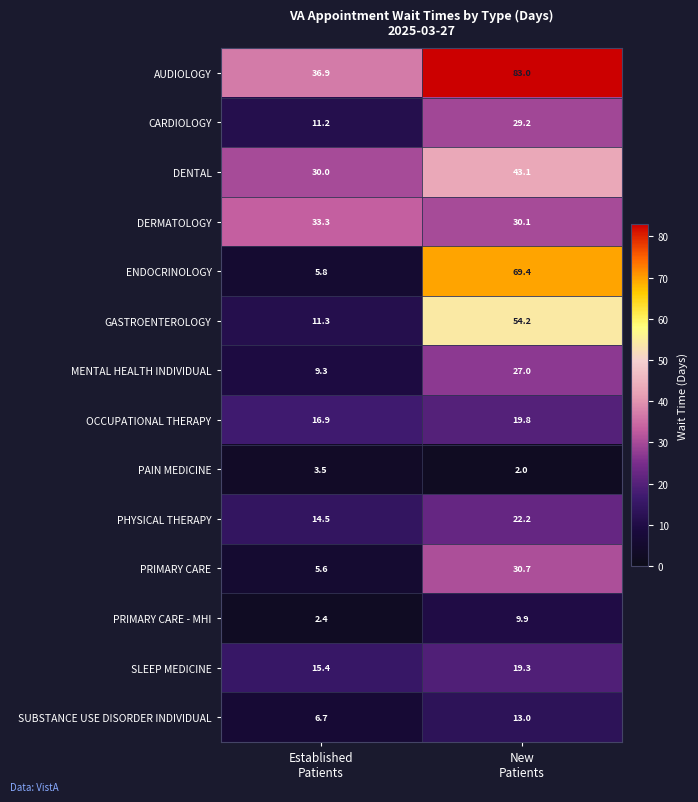

What is the average value of the PAIN MEDICINE series?

2.8